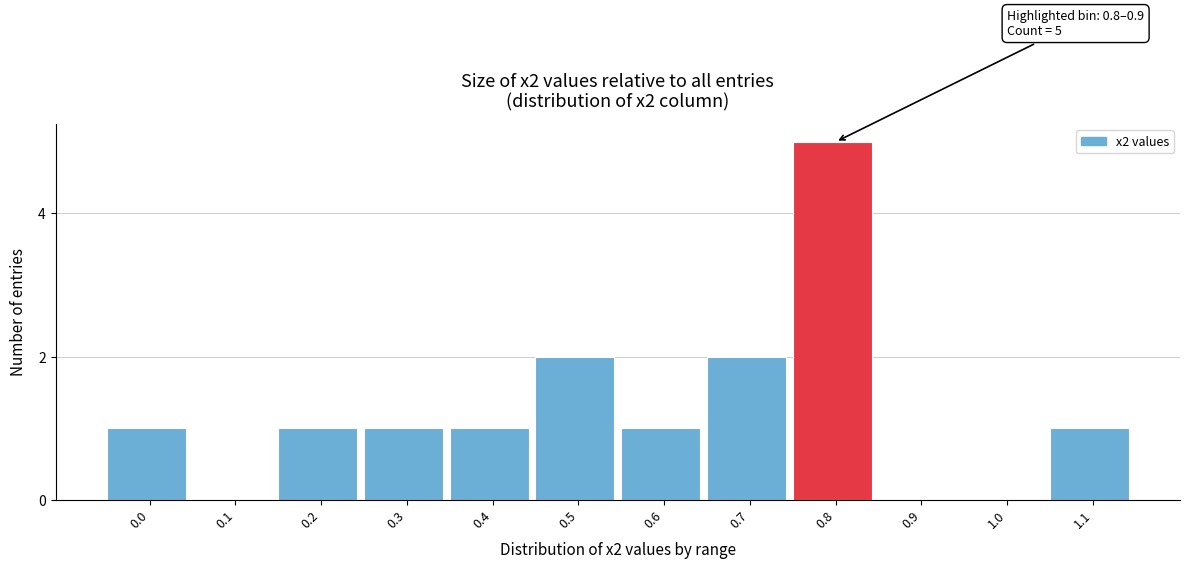

Reading left to right, extract all data points from this chart.

0.0=1	0.1=0	0.2=1	0.3=1	0.4=1	0.5=2	0.6=1	0.7=2	0.8=5	0.9=0	1.0=0	1.1=1